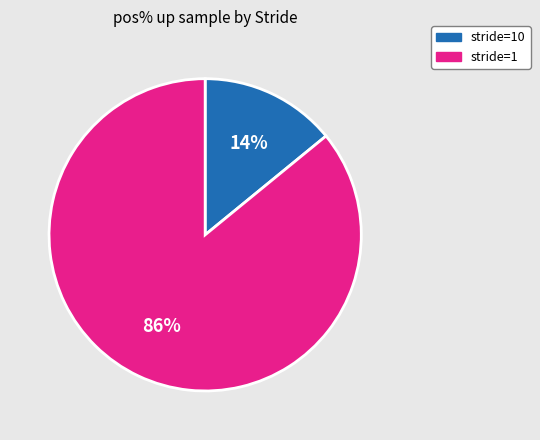

To the nearest percent, what is the difference between the largest and smallest slice percentages?

72%